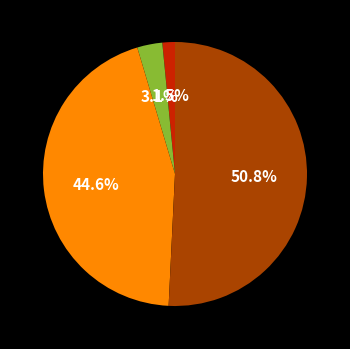

How many segments does this pie chart have?

4